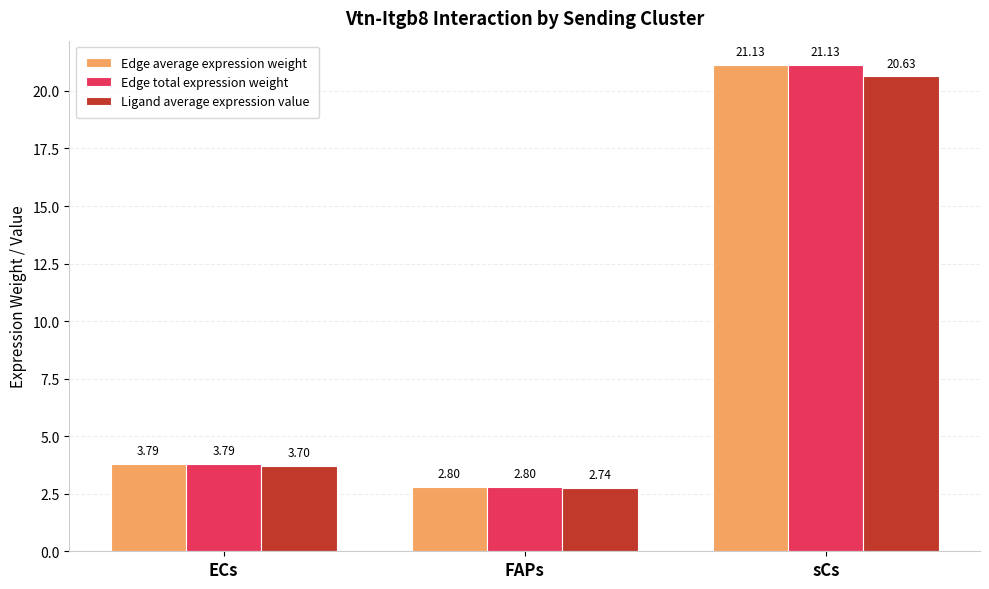

Rank the categories by Ligand average expression value value from lowest to highest.

FAPs, ECs, sCs